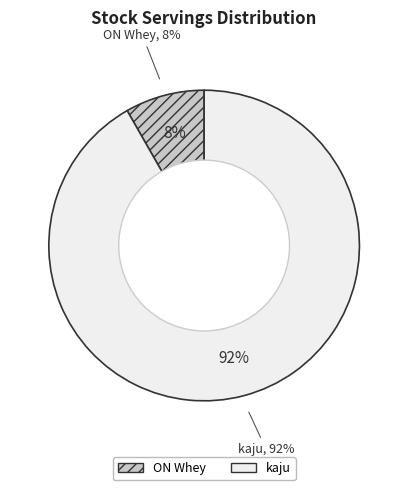

Combined, do kaju and ON Whey account for over 50%?

Yes